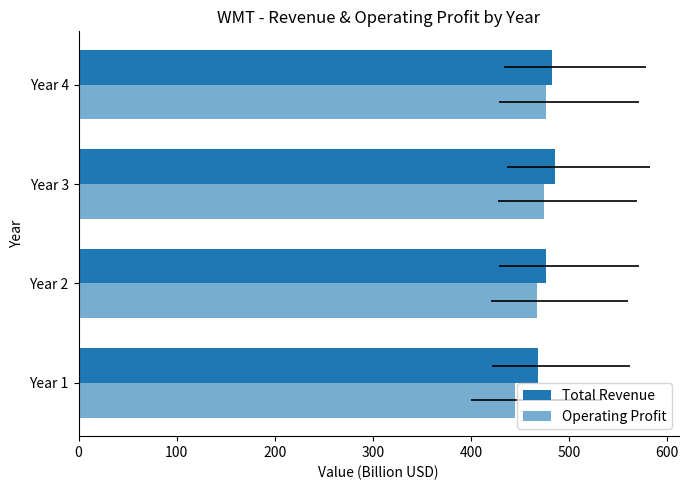

What are all the series names shown in the legend?

Total Revenue, Operating Profit